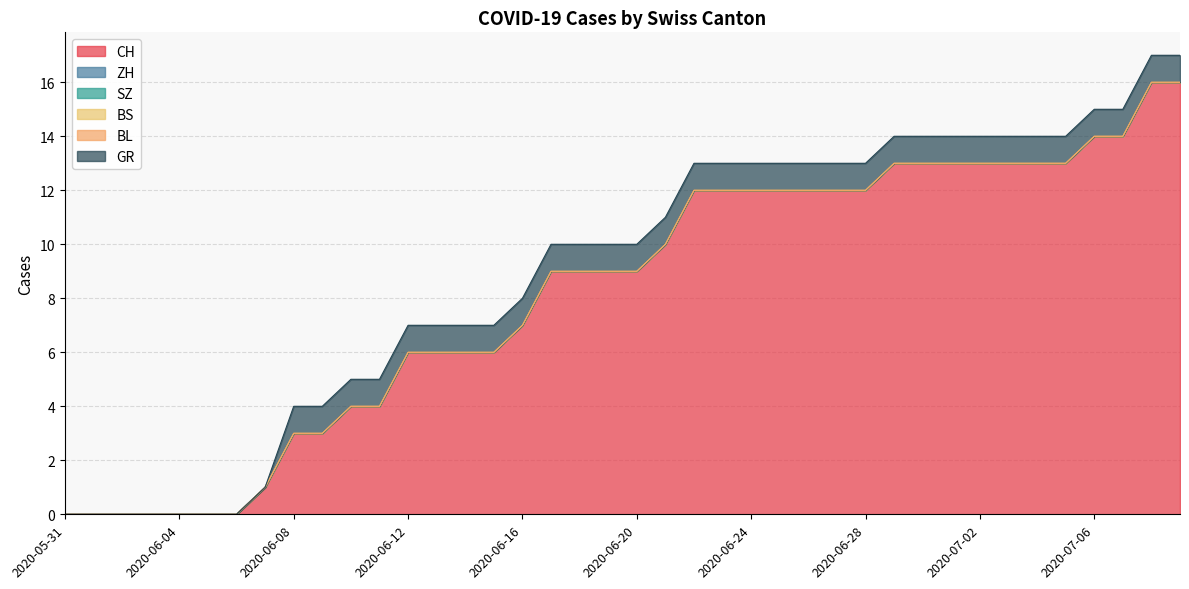

What position from the left is 2020-07-03?

34